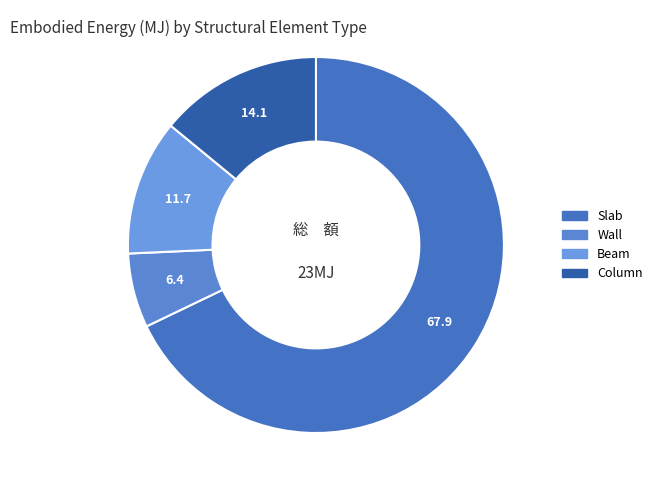

How many slices are in this pie chart?

4